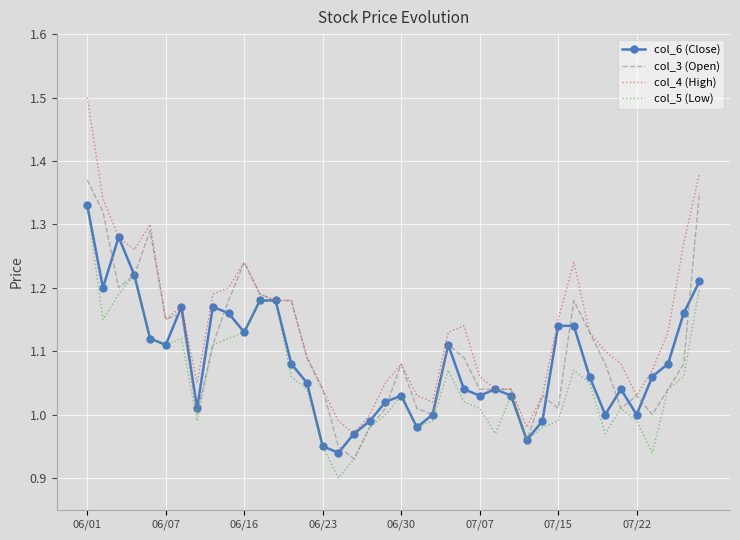

Which series has the widest spread of values?

col_4 (High)